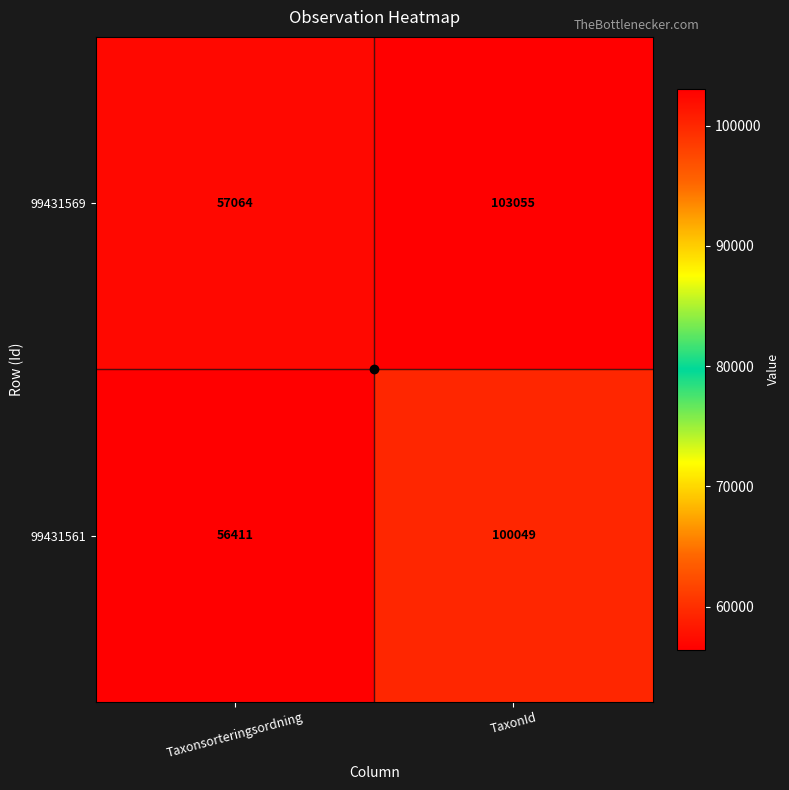

At which label is 99431561 closest to 78230?

Taxonsorteringsordning